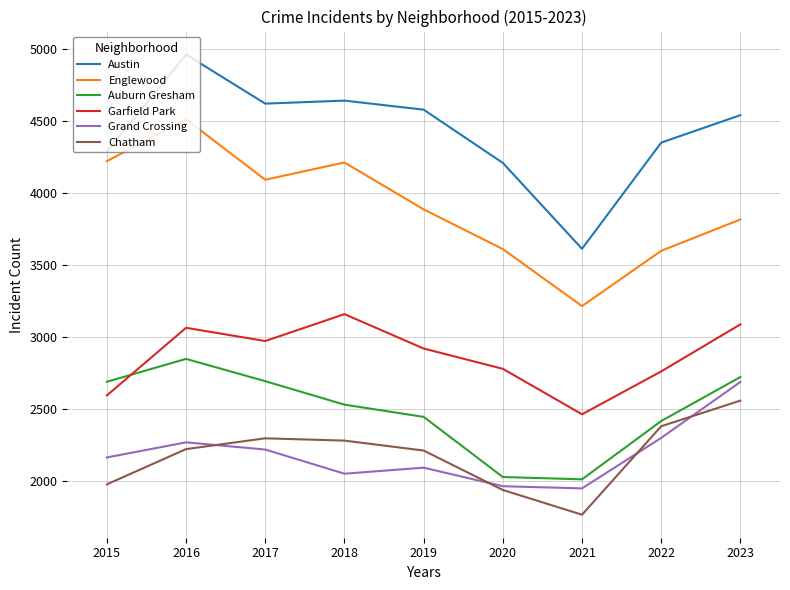

What are all the series names shown in the legend?

Austin, Englewood, Auburn Gresham, Garfield Park, Grand Crossing, Chatham